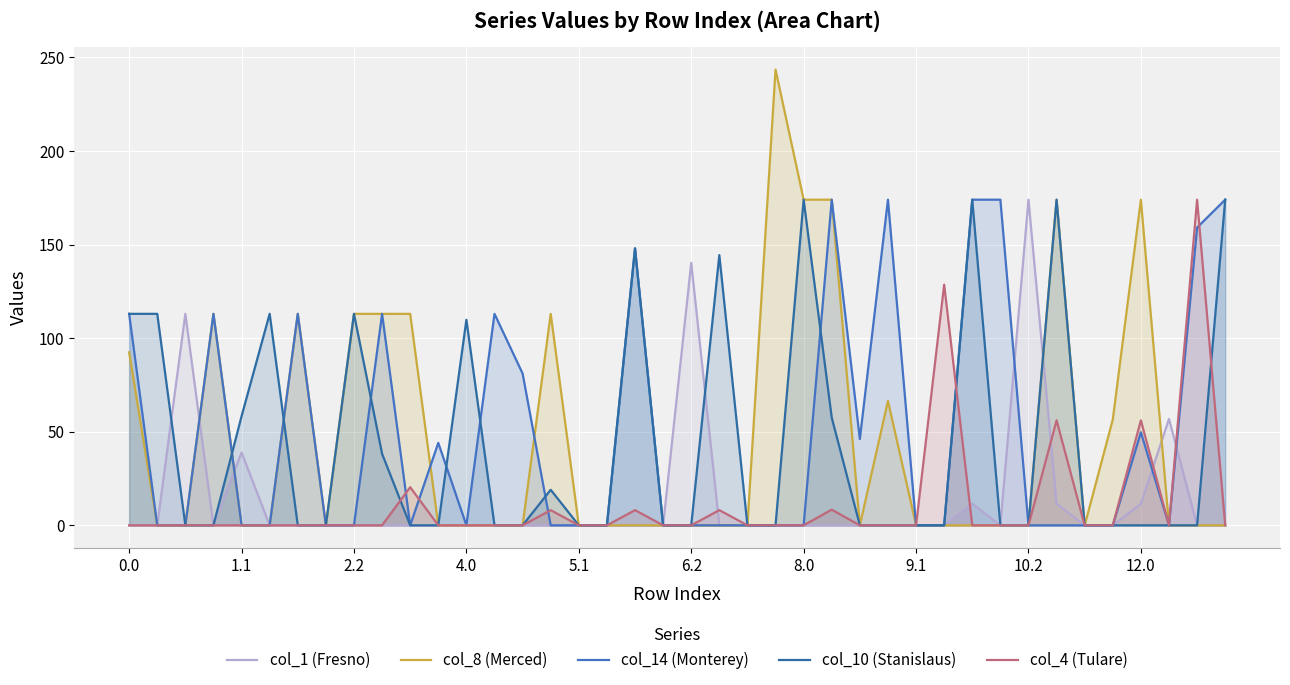

What is the greatest value displayed?

243.5